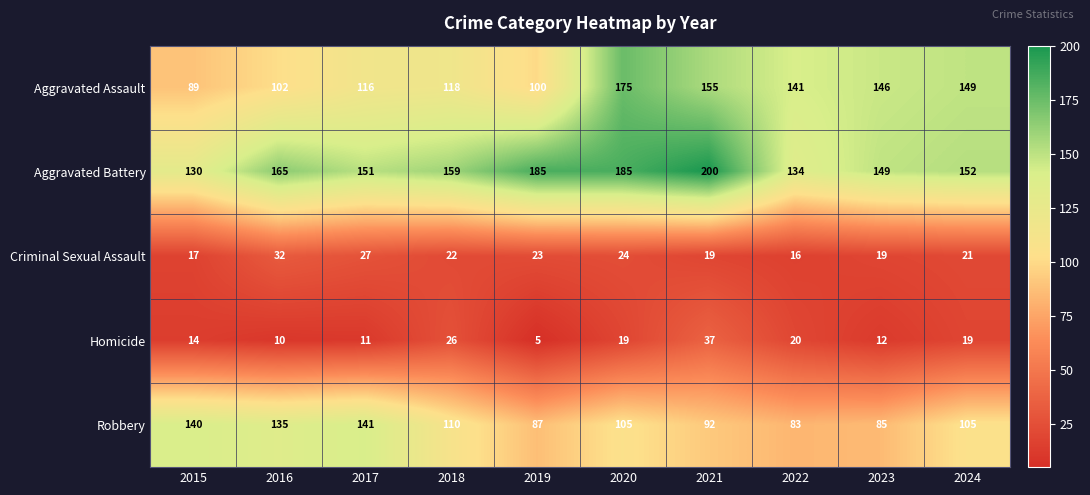

What is the spread (max minus min) of values at 2021?

181